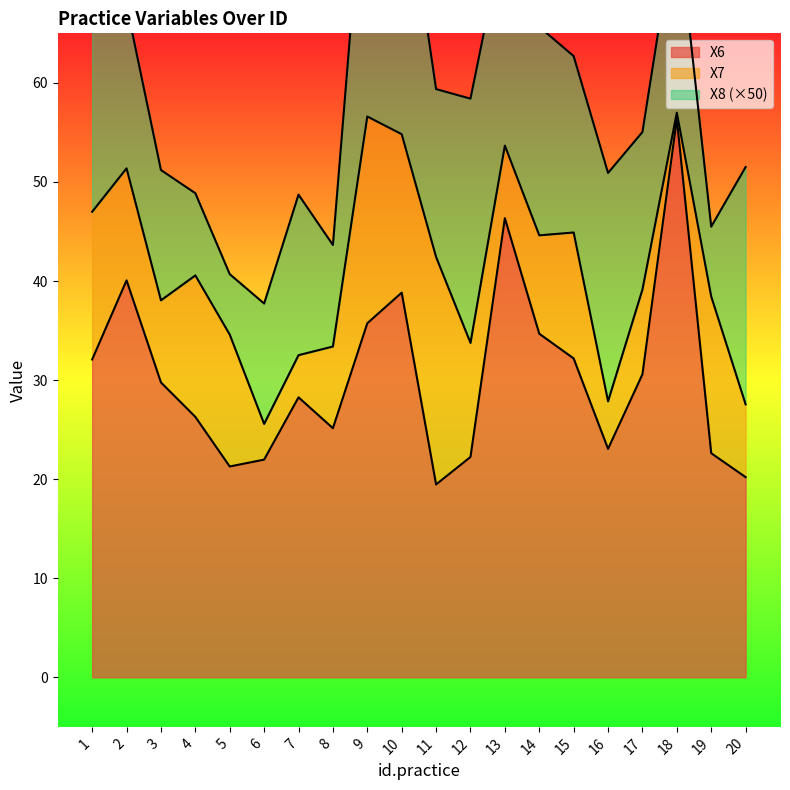

What is the highest value of the X8 series?

0.6